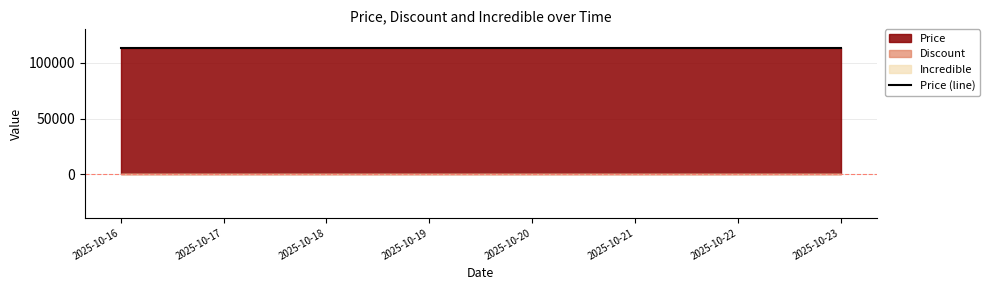

True or false: Price has a value of 62786 at 2025-10-23.

False